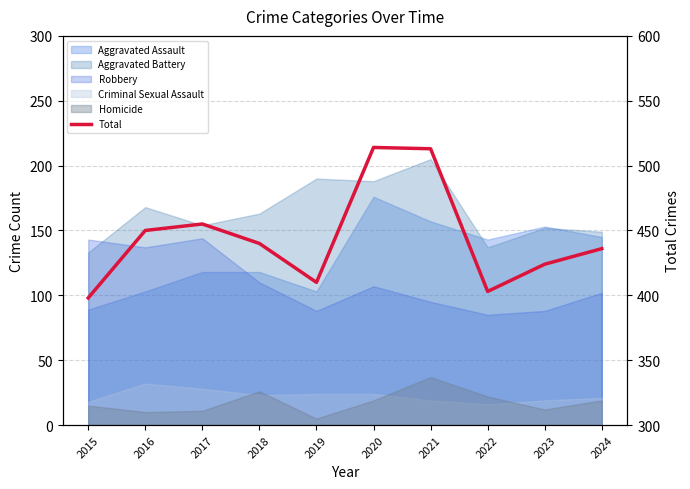

Where is the data nearest to the value 456?

2017